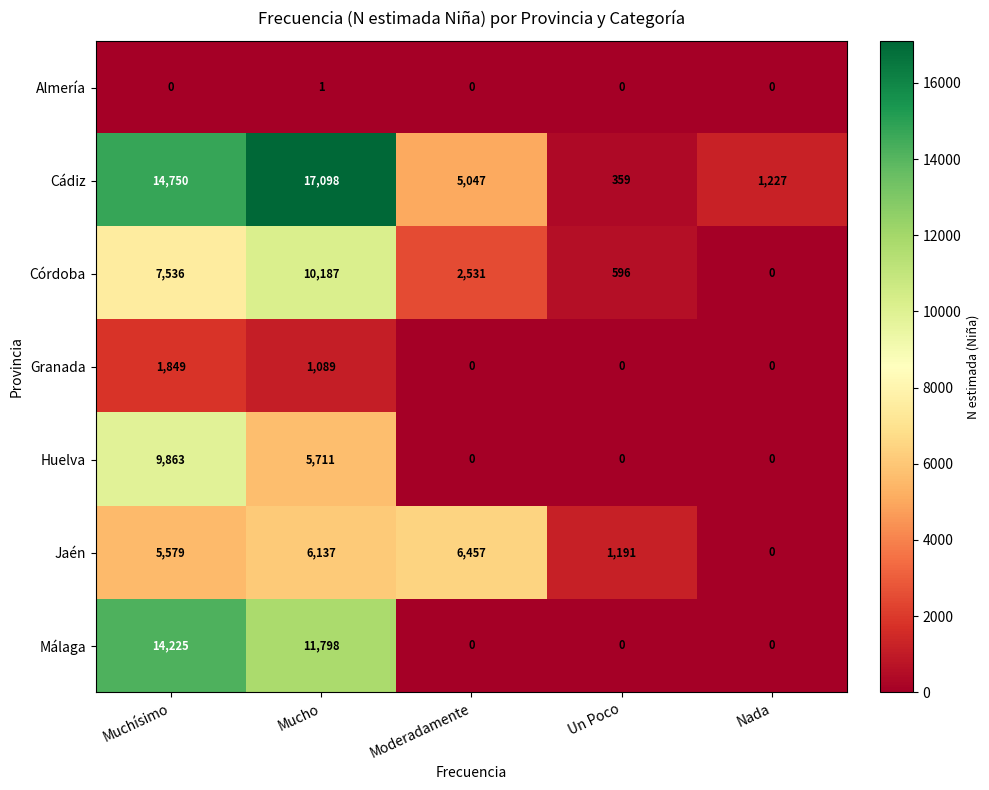

What is the difference between the highest and lowest values at Nada?

1227